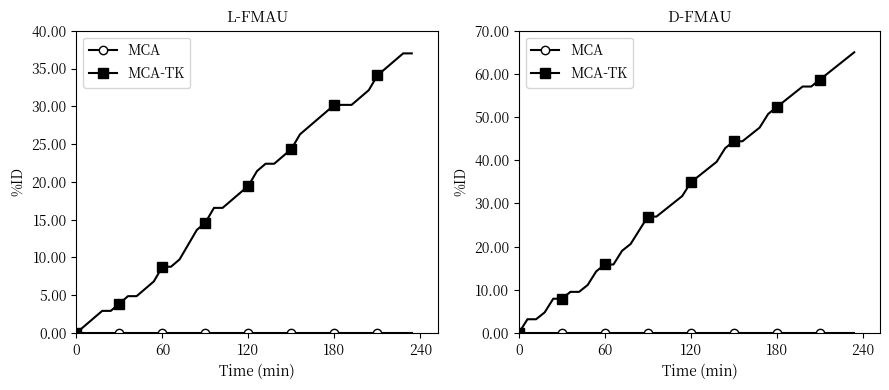

How many values in the MCA-TK series are below 34?

20